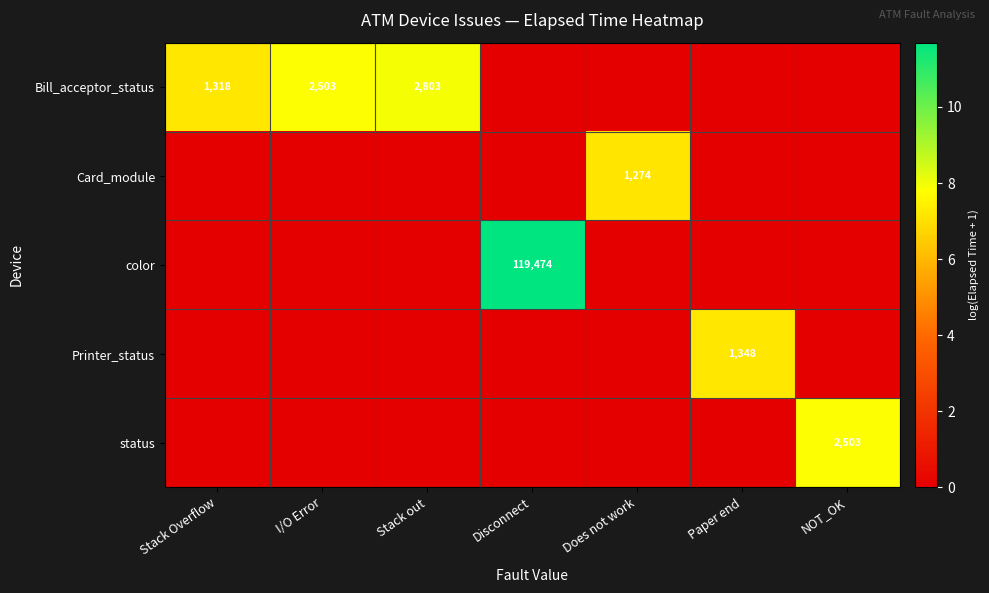

At which category is the sum across all series the highest?

Disconnect